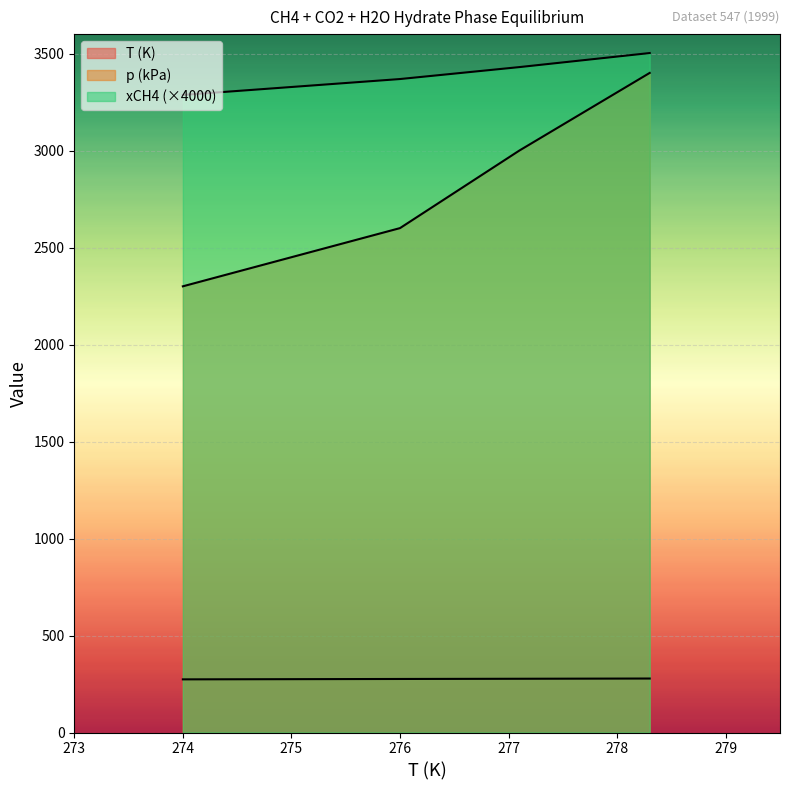

The value of p (kPa) at 277.1 K is 4995.7. True or false?

False